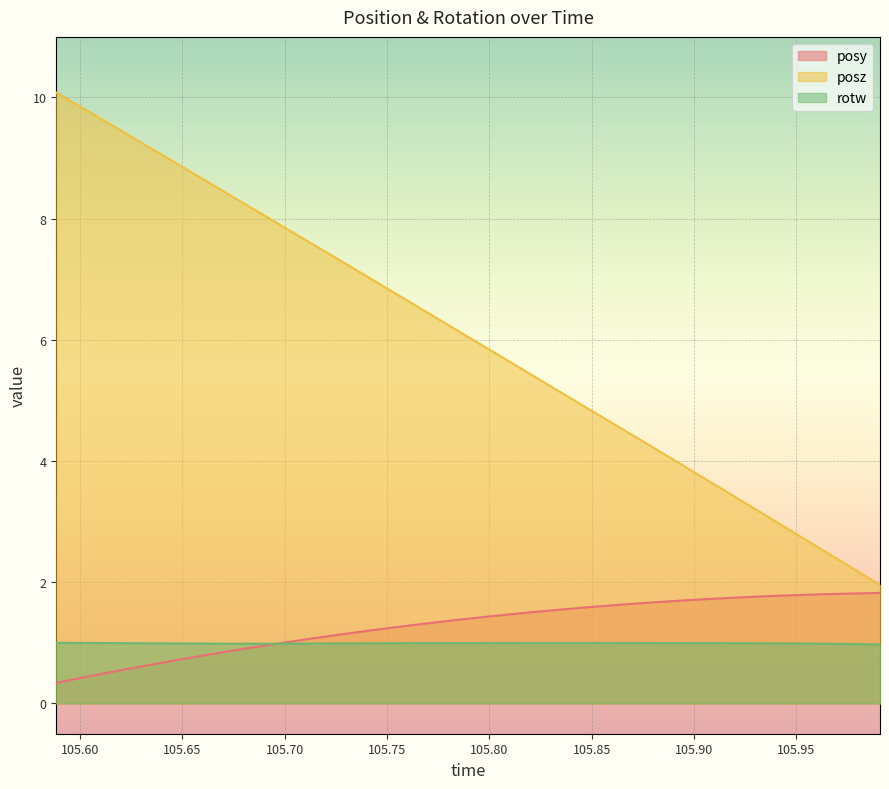

Rank the series by their maximum value, from lowest to highest.

rotw, posy, posz